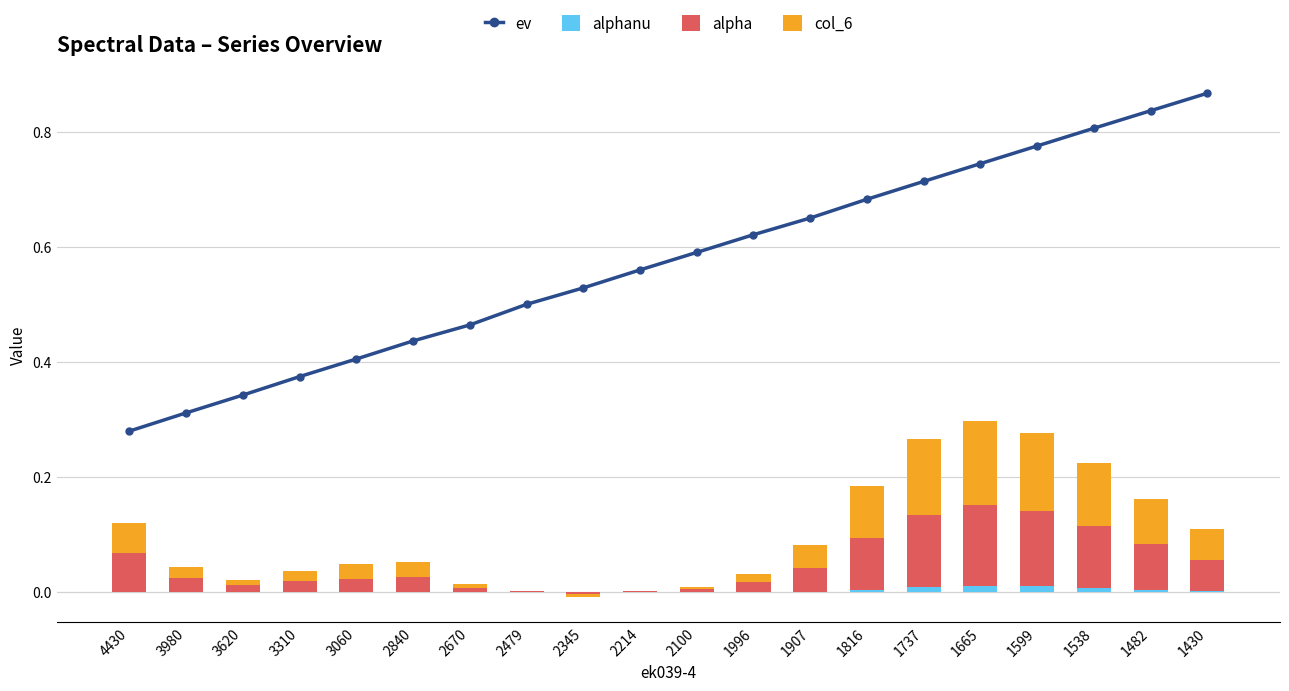

How many categories are shown in the chart?

20